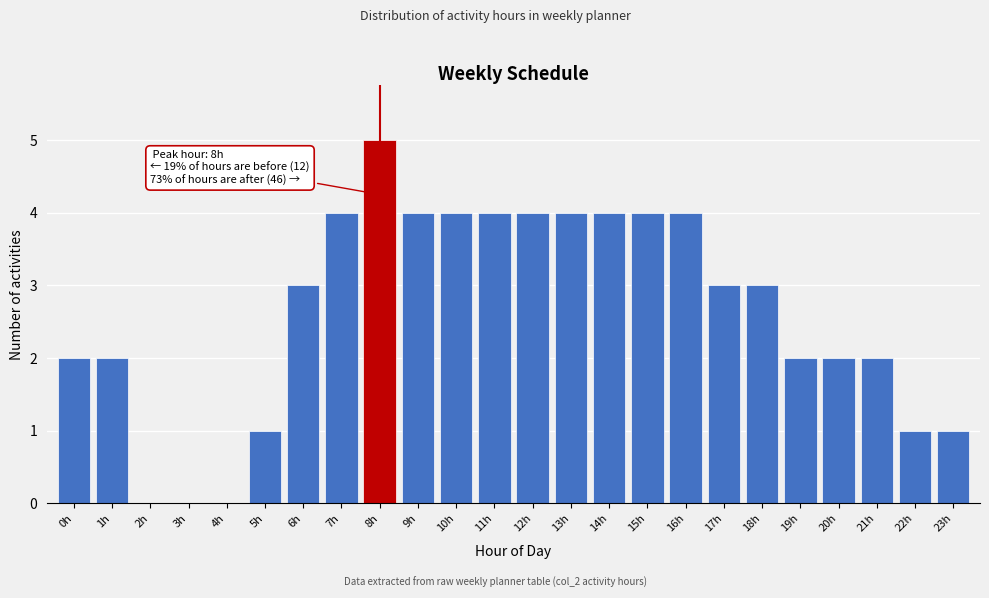

Reading left to right, transcribe all the data shown in this chart.

0h=2	1h=2	2h=0	3h=0	4h=0	5h=1	6h=3	7h=4	8h=5	9h=4	10h=4	11h=4	12h=4	13h=4	14h=4	15h=4	16h=4	17h=3	18h=3	19h=2	20h=2	21h=2	22h=1	23h=1